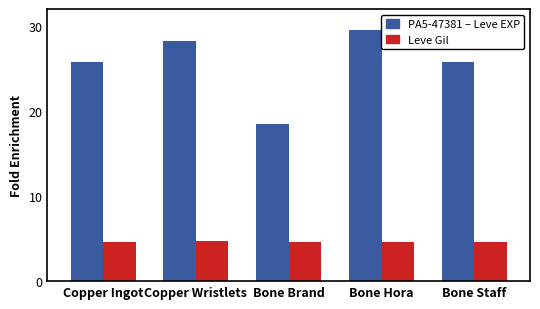

What position from the left is Copper Ingot?

1